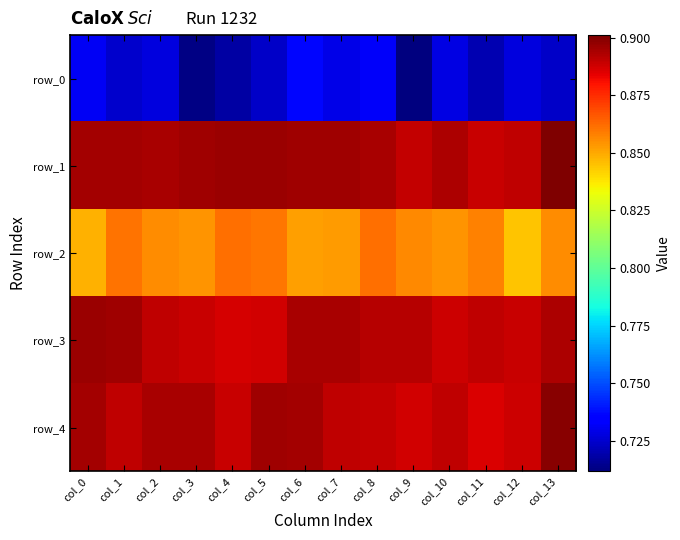

Which has a higher value, col_4 or col_1?

col_1